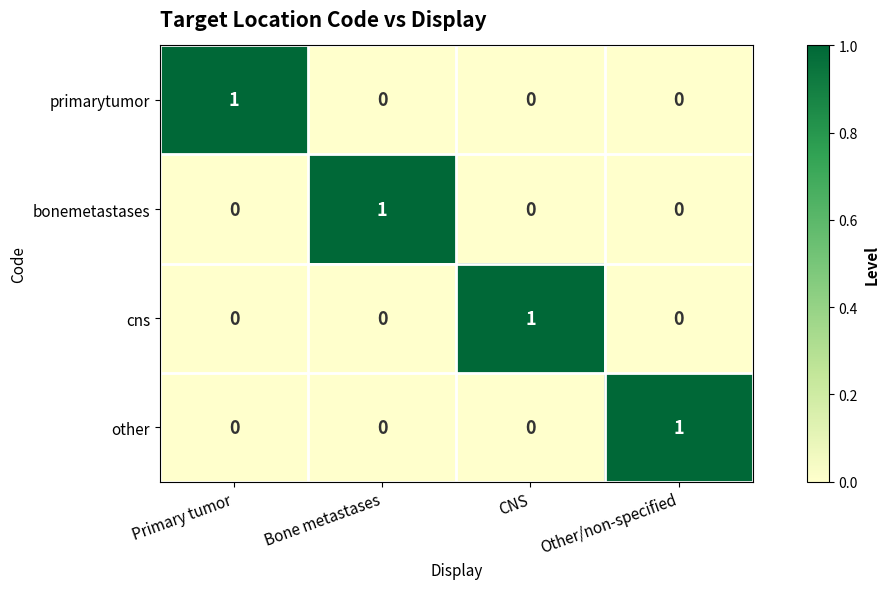

True or false: other has a value of 0 at CNS.

True